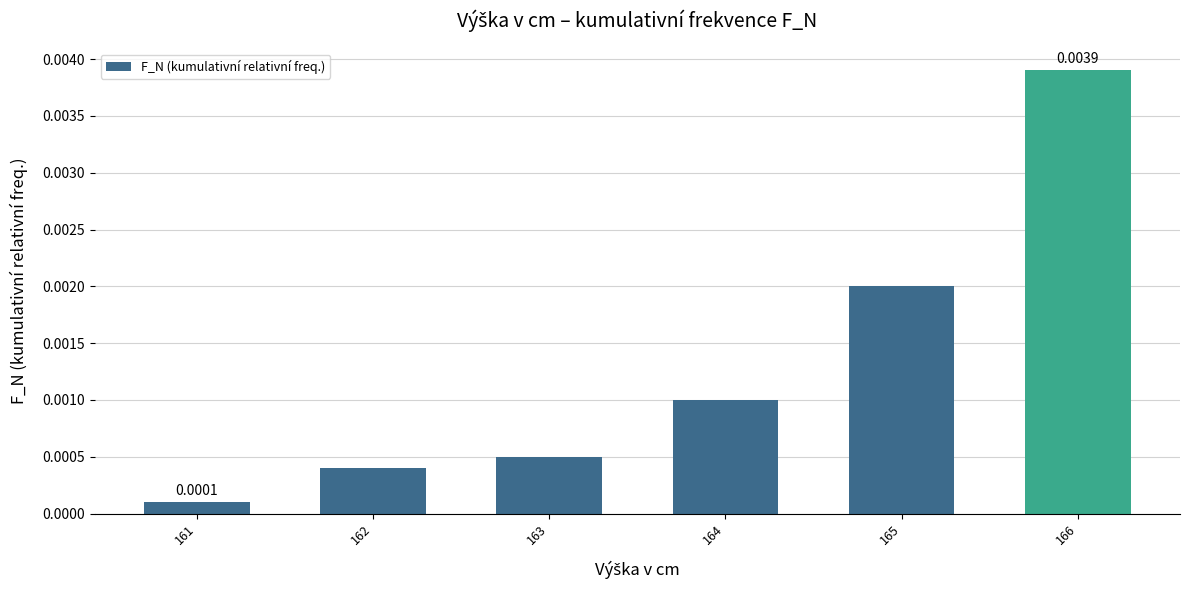

Between 164 and 162, which is larger?

164